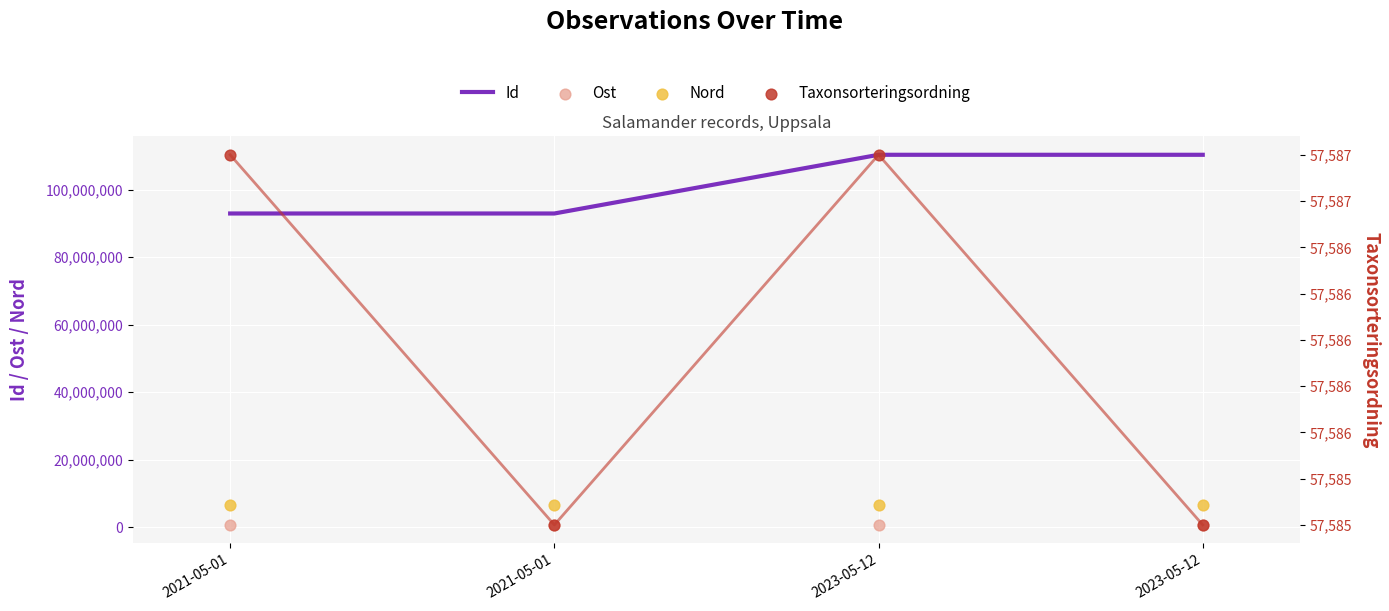

What are all the series names shown in the legend?

Id, Ost, Nord, Taxonsorteringsordning